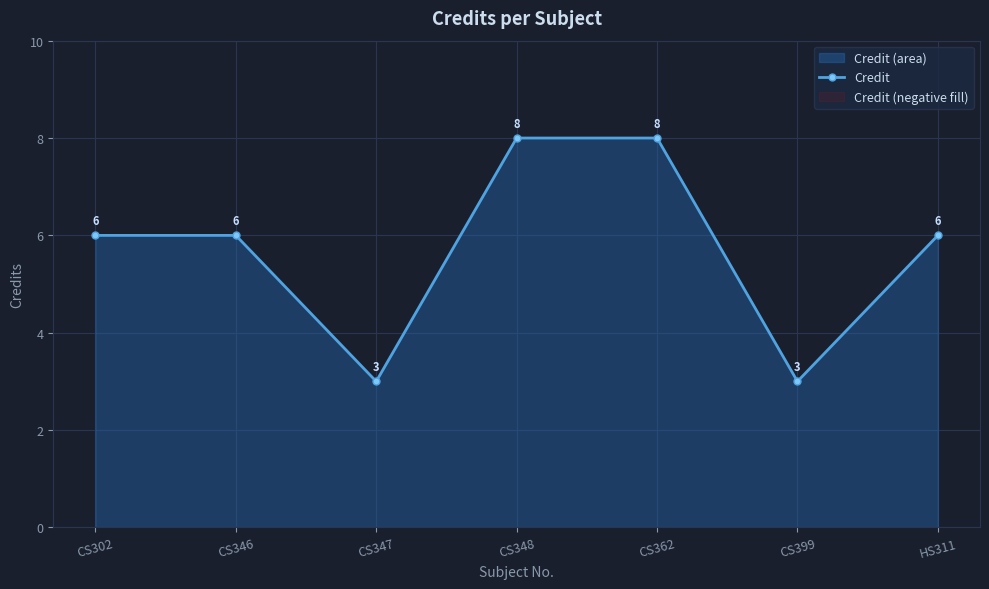

True or false: the data shows 11 at CS348.

False